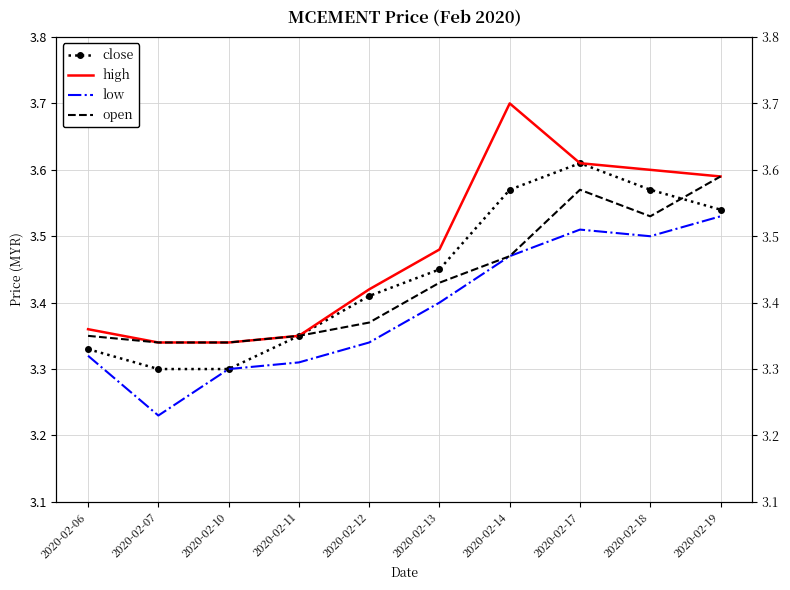

What is the smallest value displayed?

3.2